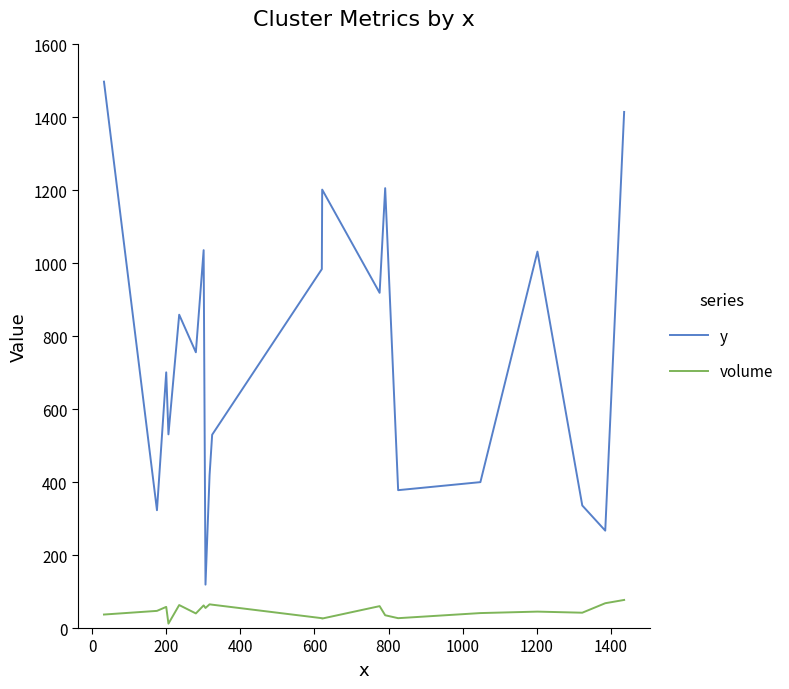

What is the highest value of the y series?

1498